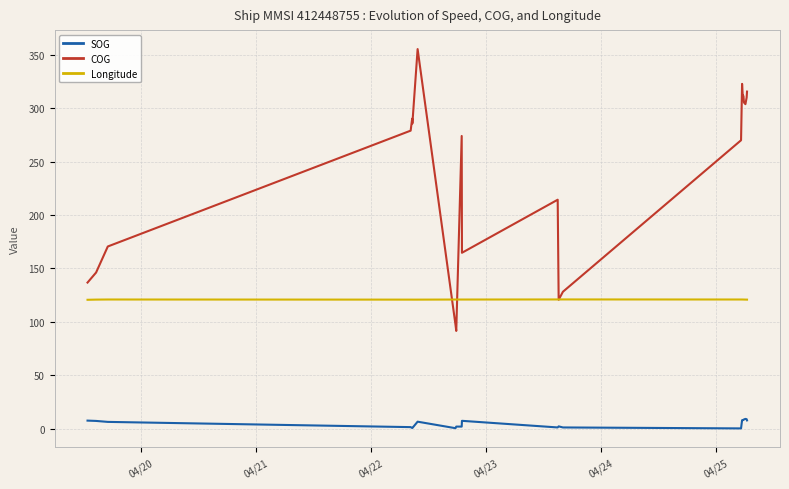

What is the average value of the SOG series?

4.7